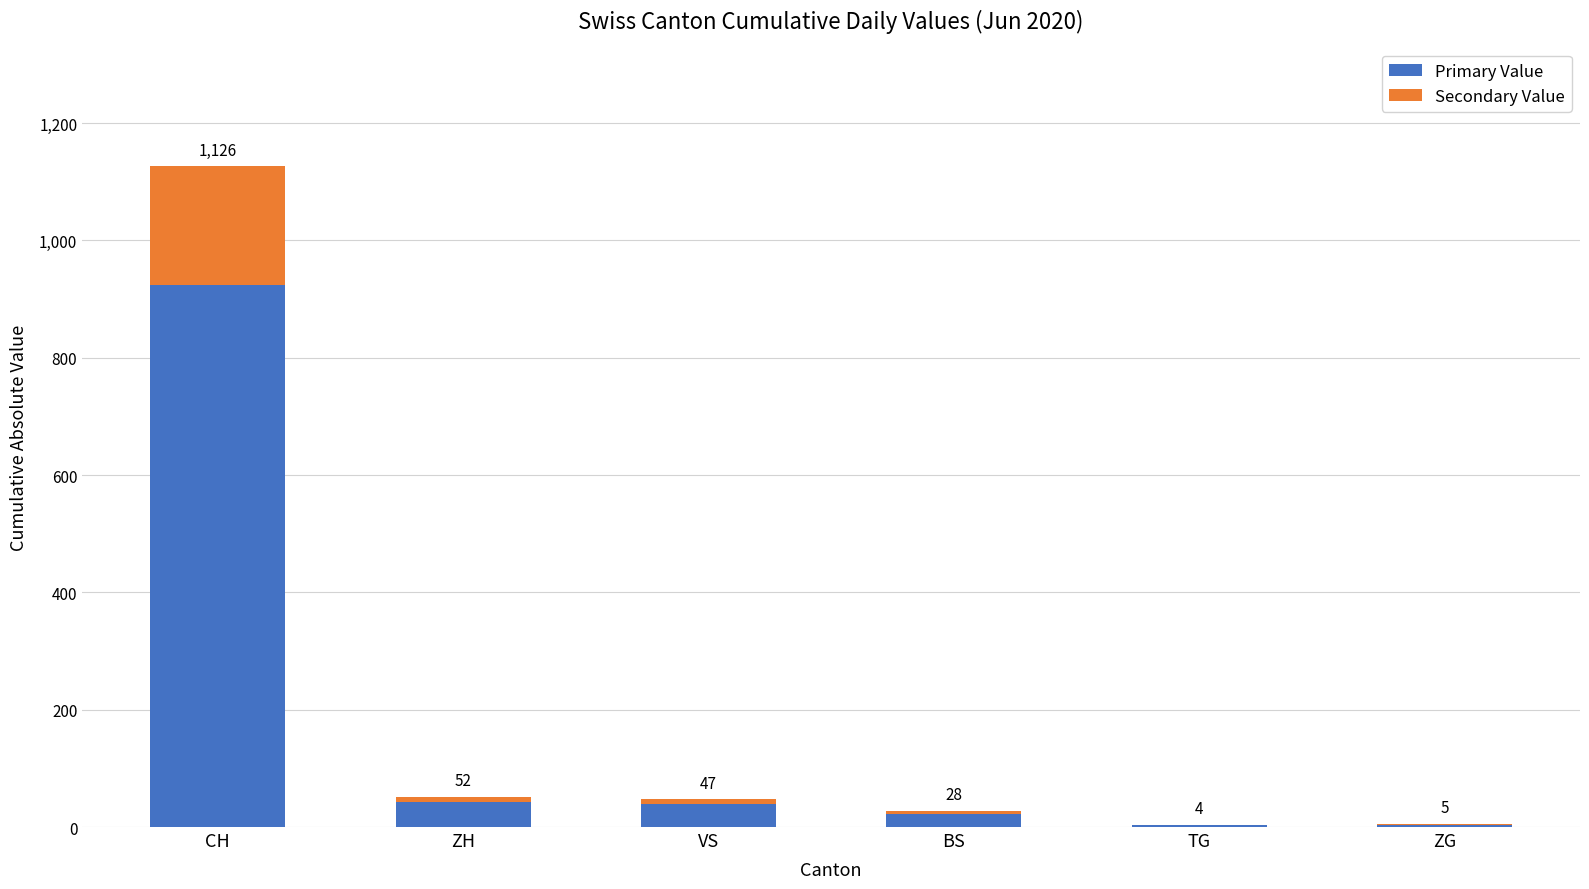

Does the chart contain stacked bars?

Yes